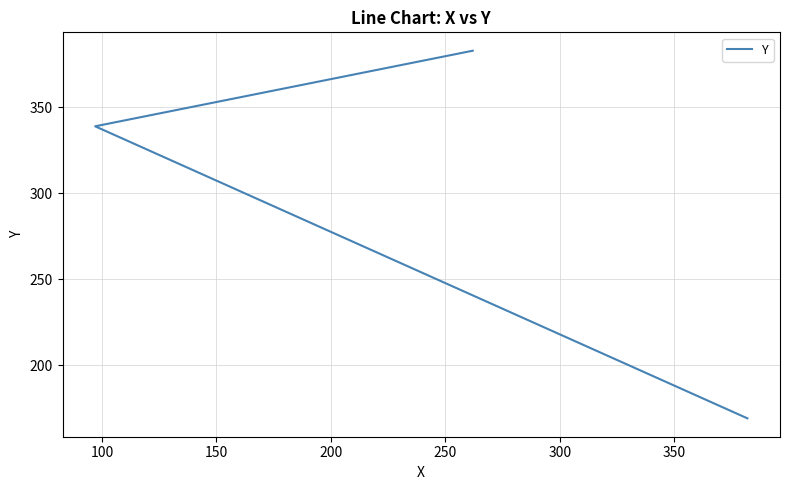

What is the maximum value shown in the chart?

383